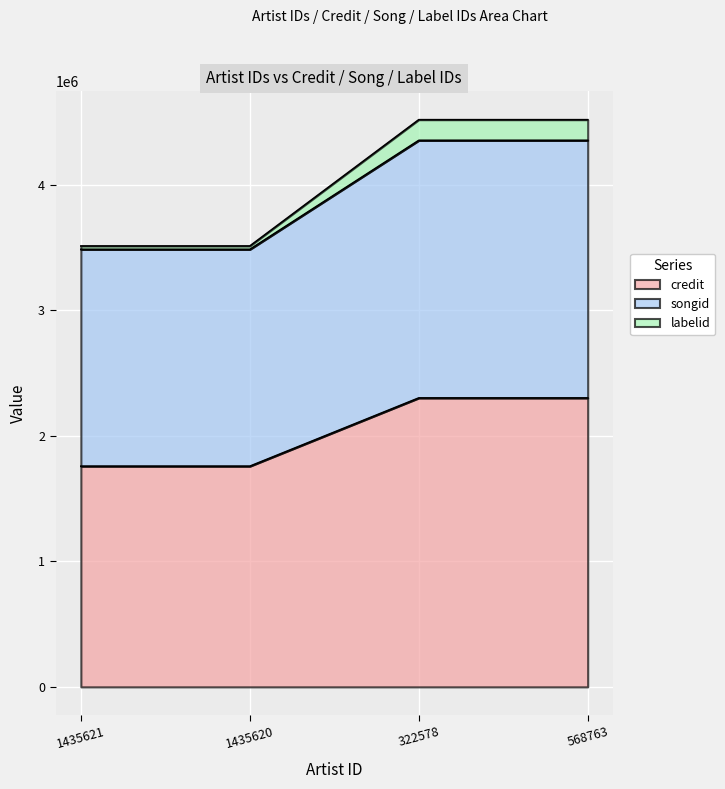

What are all the series names shown in the legend?

credit, songid, labelid